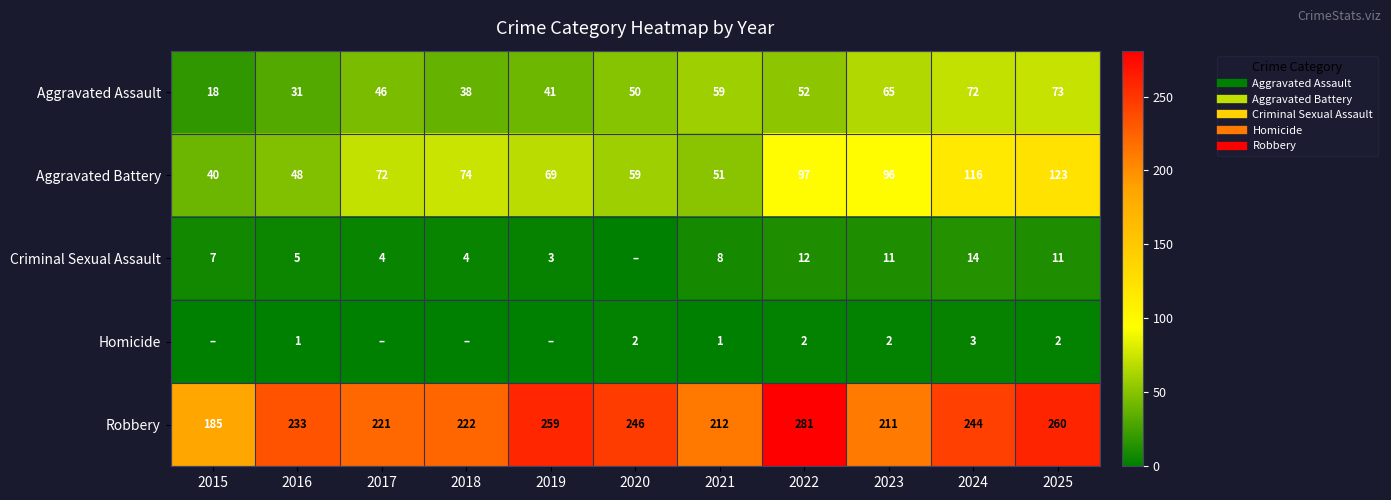

Where does the Criminal Sexual Assault series first go above 7?

2021